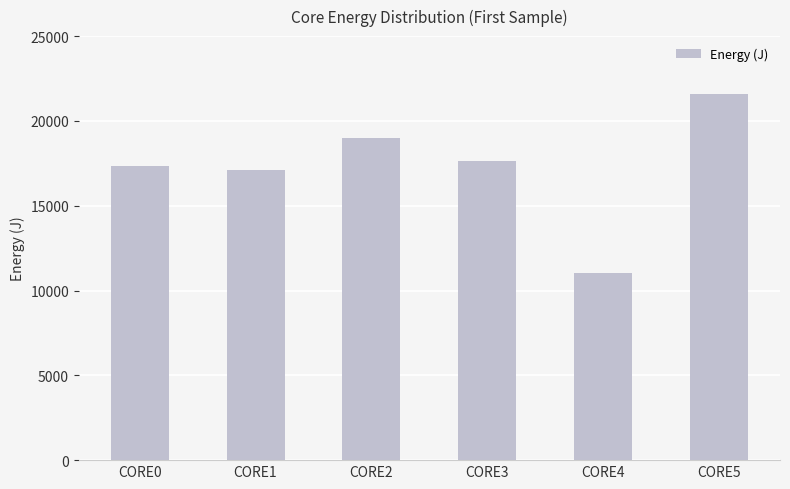

Reading left to right, extract all data points from this chart.

17353.1	17133.1	19008.1	17635.5	11031.5	21615.2